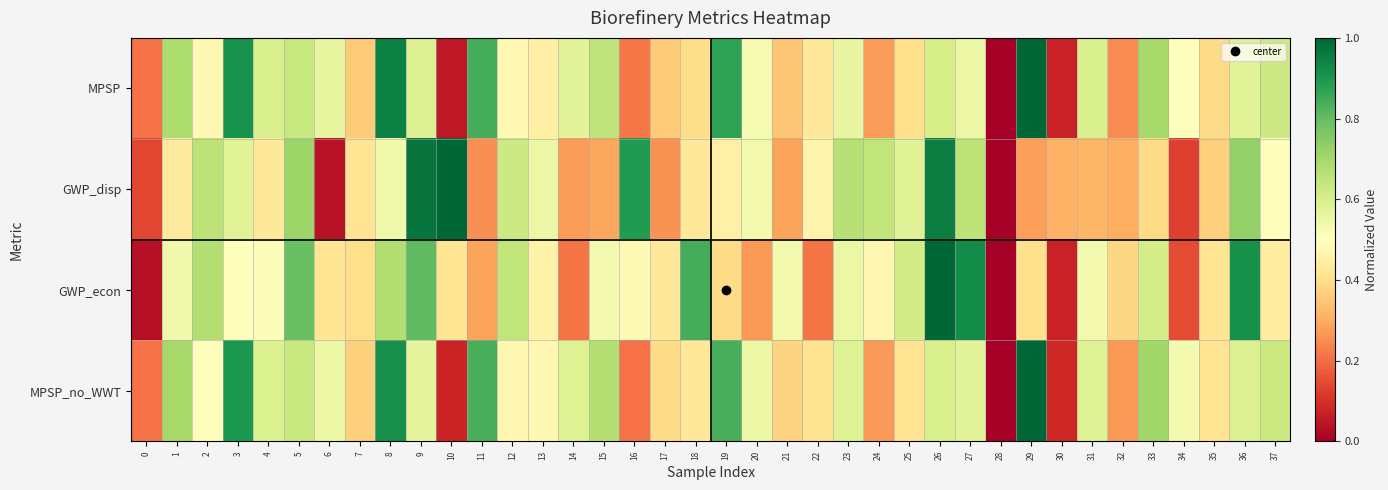

Reading left to right, what are all the values shown in this chart?

MPSP: 0=0.2	1=0.7	2=0.5	3=0.9	4=0.6	5=0.6	6=0.6	7=0.4	8=0.9	9=0.6	10=0.1	11=0.8	12=0.5	13=0.5	14=0.6	15=0.7	16=0.2	17=0.4	18=0.4	19=0.9	20=0.5	21=0.4	22=0.4	23=0.6	24=0.3	25=0.4	26=0.6	27=0.5	28=0.0	29=1.0	30=0.1	31=0.6	32=0.2	33=0.7	34=0.5	35=0.4	36=0.6	37=0.6
GWP_disp: 0=0.1	1=0.4	2=0.7	3=0.6	4=0.4	5=0.7	6=0.0	7=0.4	8=0.5	9=1.0	10=1.0	11=0.3	12=0.6	13=0.5	14=0.3	15=0.3	16=0.9	17=0.3	18=0.4	19=0.5	20=0.5	21=0.3	22=0.5	23=0.7	24=0.6	25=0.6	26=0.9	27=0.7	28=0.0	29=0.3	30=0.3	31=0.3	32=0.3	33=0.4	34=0.1	35=0.4	36=0.7	37=0.5
GWP_econ: 0=0.0	1=0.5	2=0.7	3=0.5	4=0.5	5=0.8	6=0.4	7=0.4	8=0.7	9=0.8	10=0.4	11=0.3	12=0.6	13=0.5	14=0.2	15=0.5	16=0.5	17=0.4	18=0.8	19=0.4	20=0.3	21=0.5	22=0.2	23=0.6	24=0.5	25=0.6	26=1.0	27=0.9	28=0.0	29=0.4	30=0.1	31=0.5	32=0.4	33=0.6	34=0.1	35=0.4	36=0.9	37=0.4
MPSP_no_WWT: 0=0.2	1=0.7	2=0.5	3=0.9	4=0.6	5=0.6	6=0.5	7=0.4	8=0.9	9=0.6	10=0.1	11=0.8	12=0.5	13=0.5	14=0.6	15=0.7	16=0.2	17=0.4	18=0.4	19=0.8	20=0.5	21=0.4	22=0.4	23=0.6	24=0.3	25=0.4	26=0.6	27=0.6	28=0.0	29=1.0	30=0.1	31=0.6	32=0.3	33=0.7	34=0.5	35=0.4	36=0.6	37=0.6